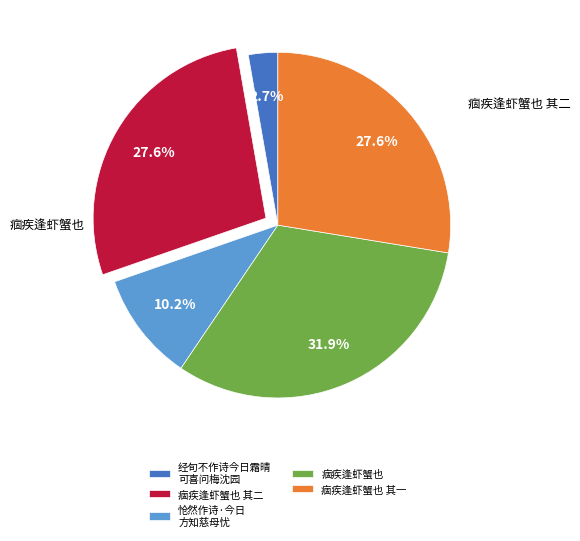

How many segments does this pie chart have?

5